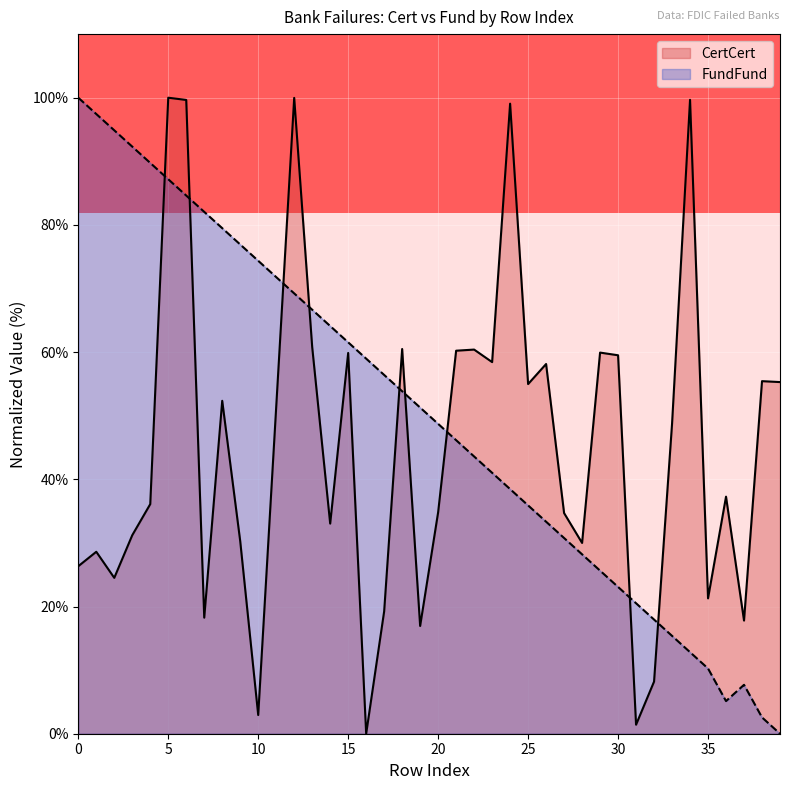

What is the difference between the second highest and minimum values in the FundFund series?

97.4